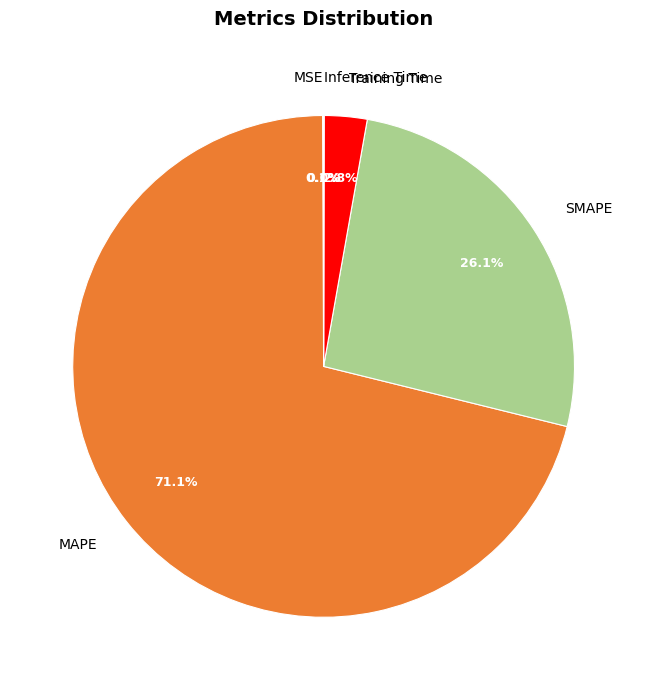

What is the majority slice?

MAPE